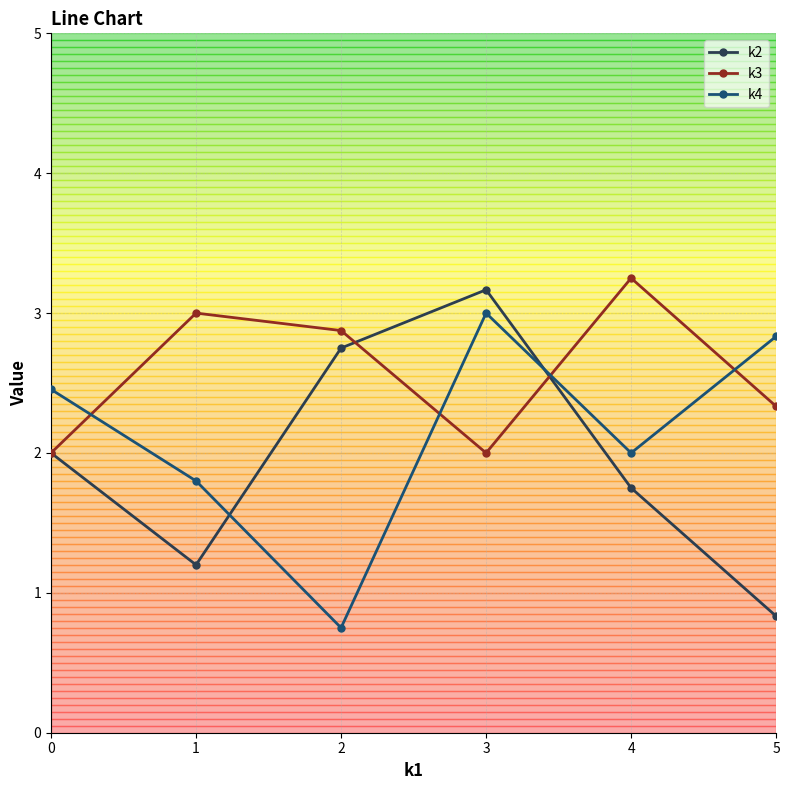

The k4 series shows 1.8 at 1. True or false?

True